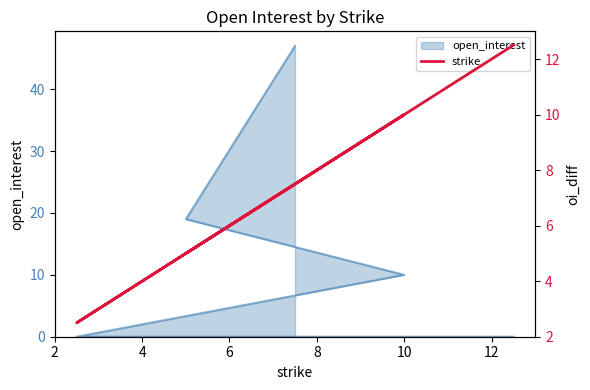

Does the chart display data point markers on the line(s)?

No